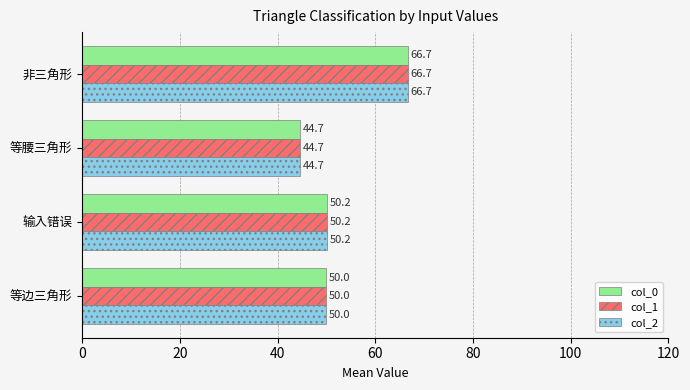

Which category has the lowest value in the col_0 series?

等腰三角形